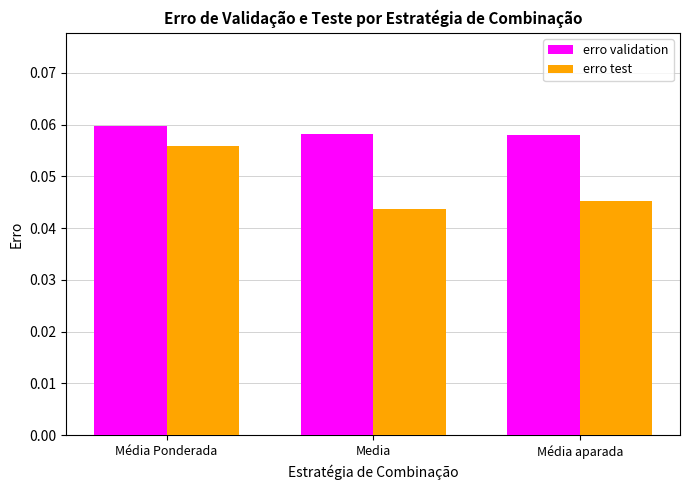

Rank the categories by erro test value from lowest to highest.

Media, Média aparada, Média Ponderada